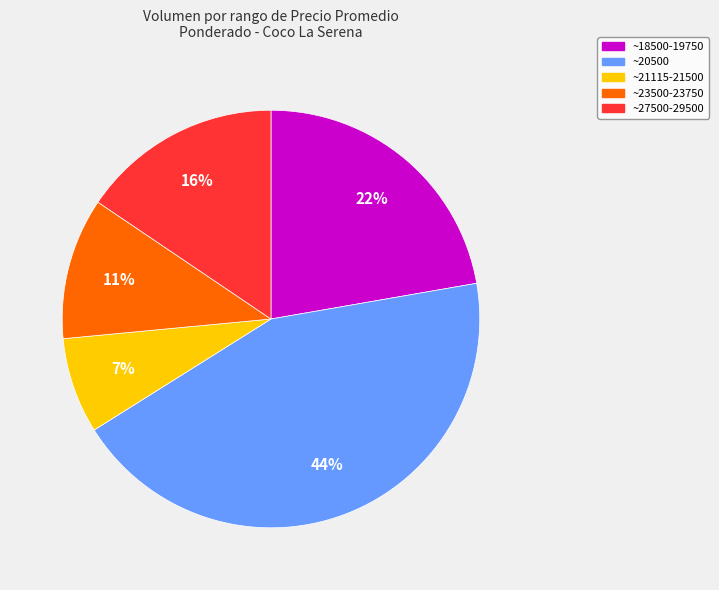

Do ~20500 and ~23500-23750 together represent more than half of the pie?

Yes